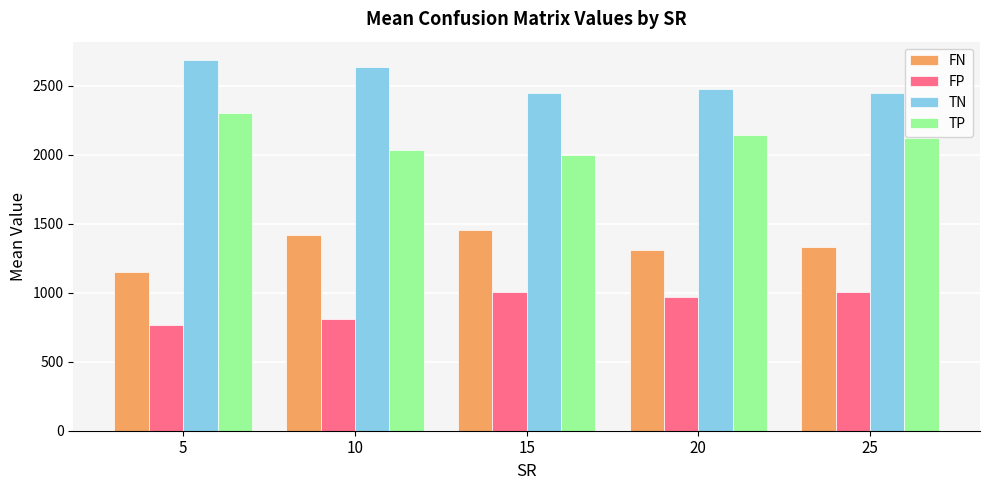

Rank the series by their maximum value, from lowest to highest.

FP, FN, TP, TN